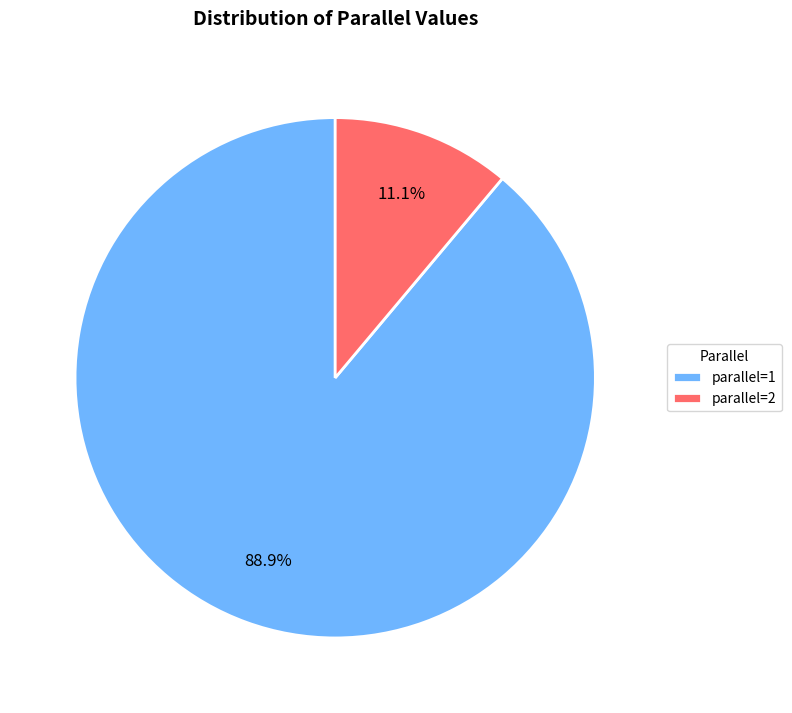

Which slice is the largest?

parallel=1